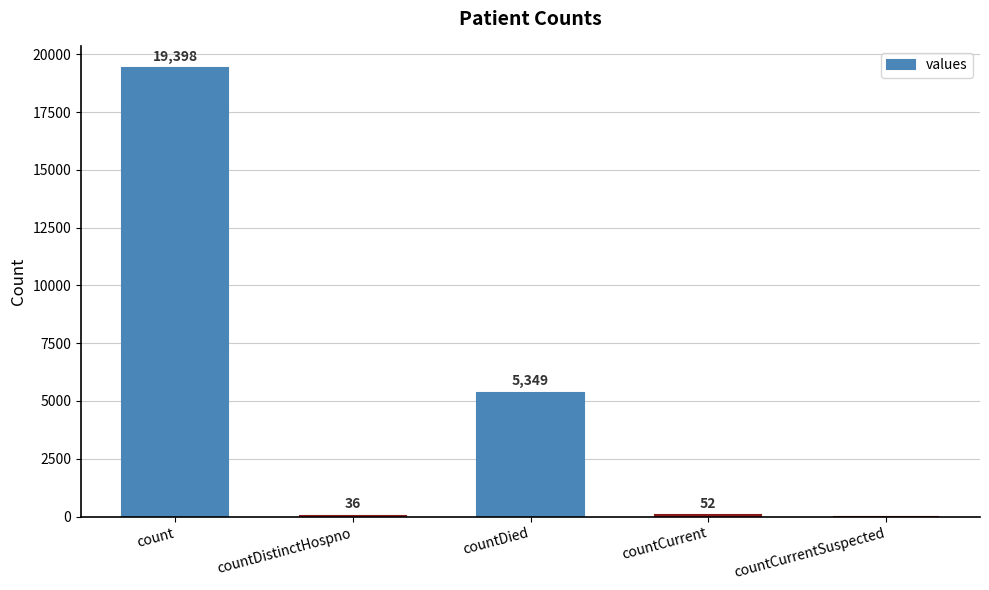

Reading left to right, list all the values displayed in this chart.

19398	36	5349	52	0